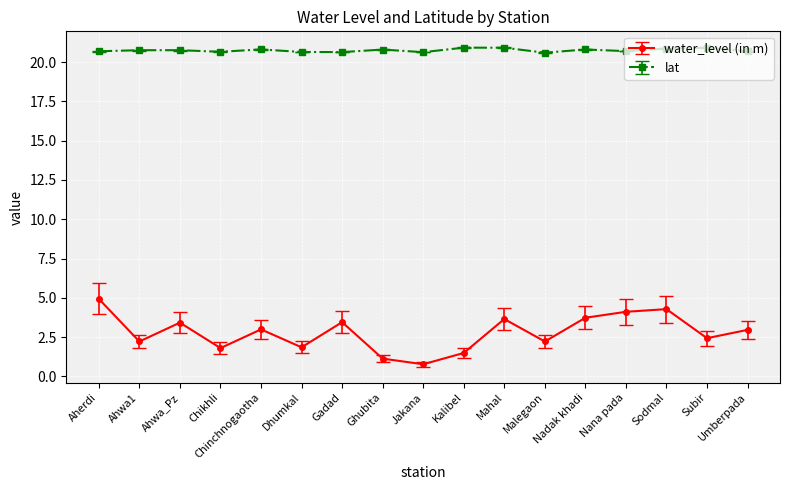

What are all the series names shown in the legend?

water_level (in m), lat